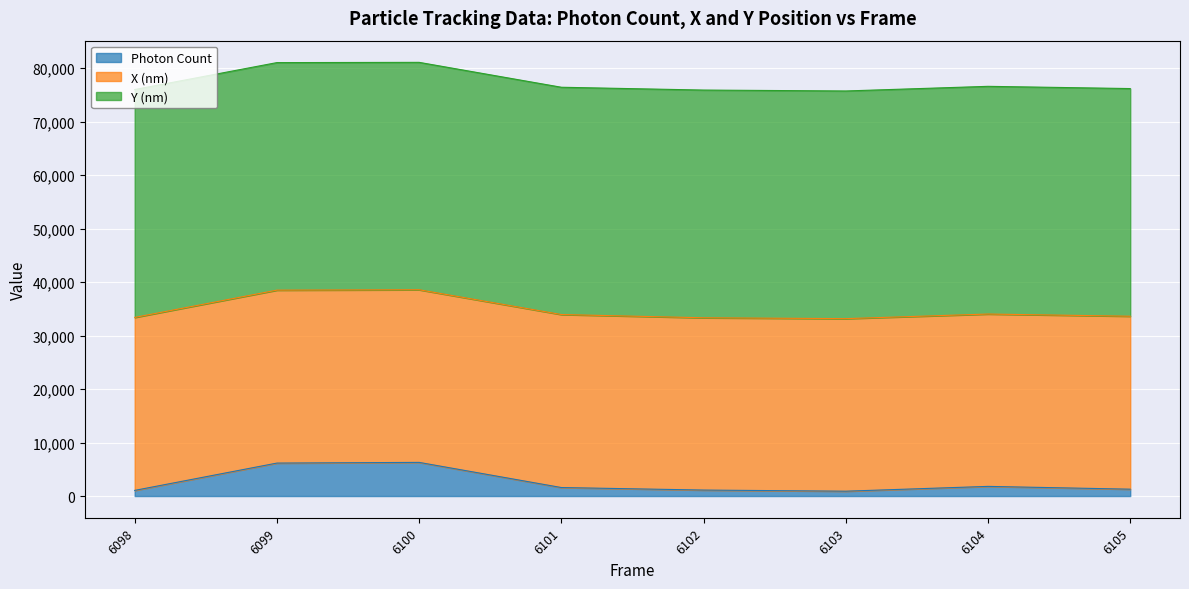

Where does the X (nm) series first go above 32339?

6098